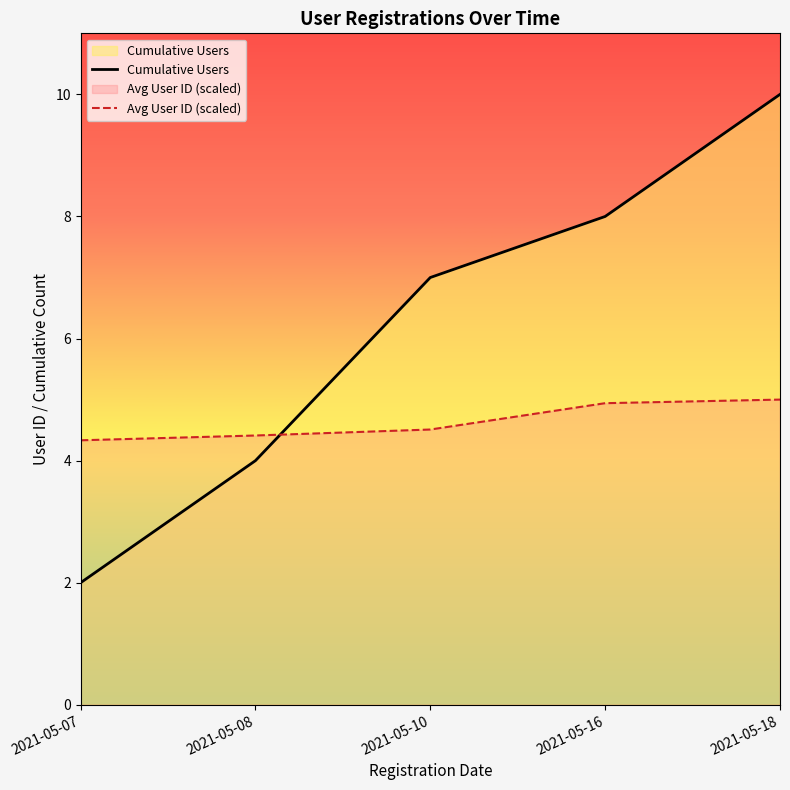

What is the average value of the Avg User ID (scaled) series?

4.6